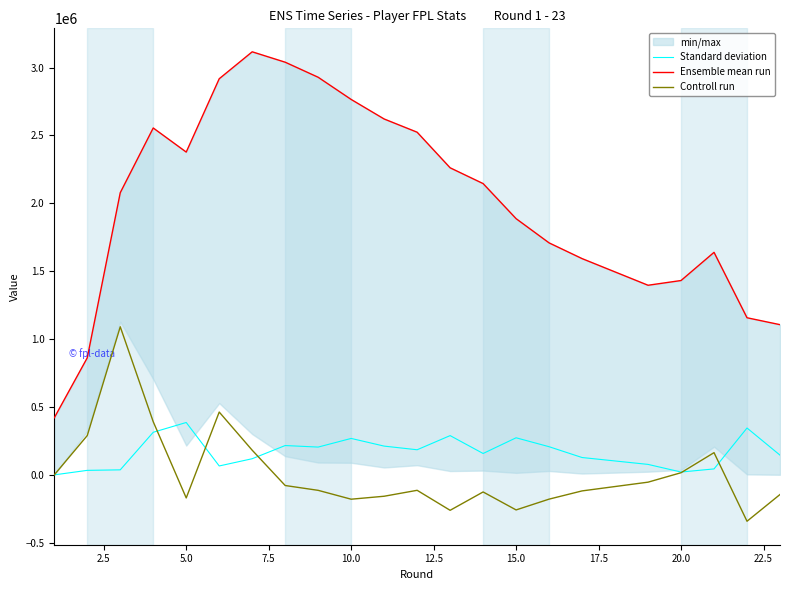

How many lines are shown in the chart?

3